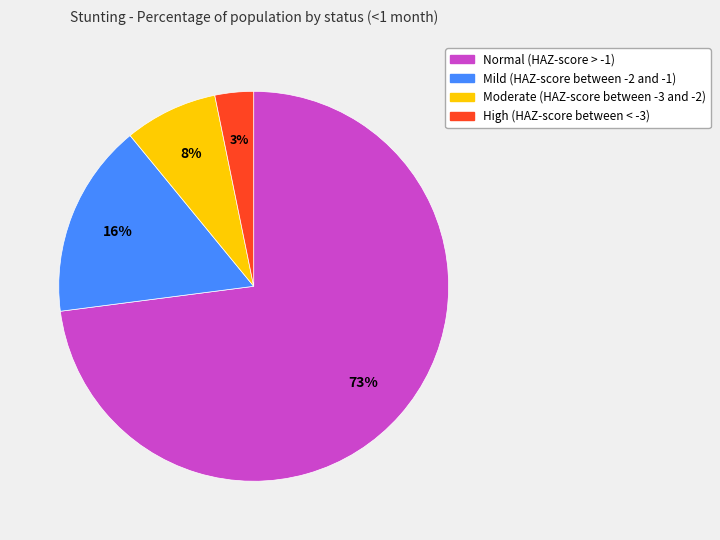

Combined, do Moderate (HAZ-score between -3 and -2) and High (HAZ-score between < -3) account for over 50%?

No